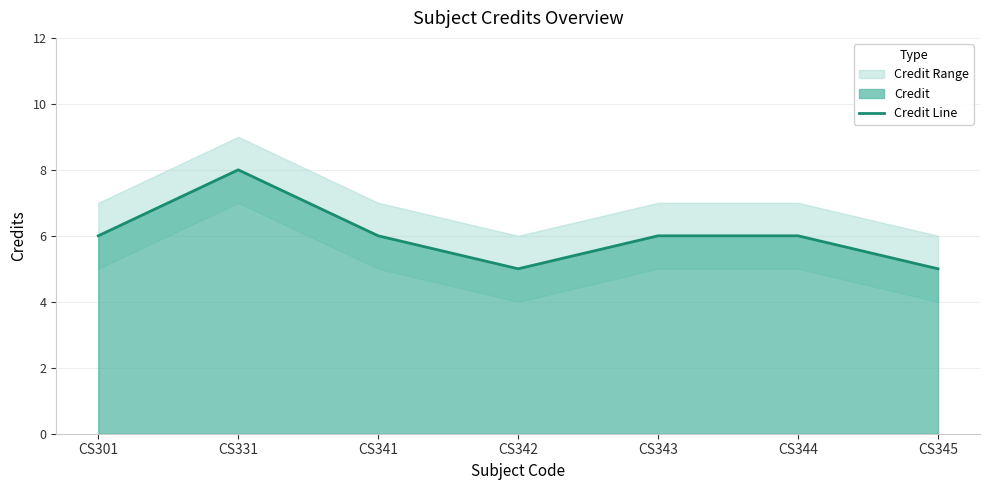

How many points are lower than both their immediate neighbors (excluding endpoints)?

1